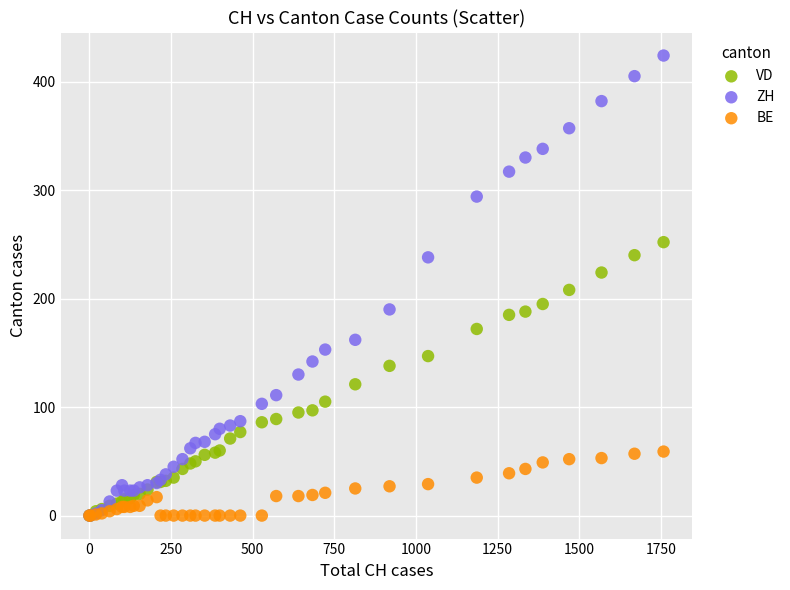

Which series has the widest spread of Y values?

ZH